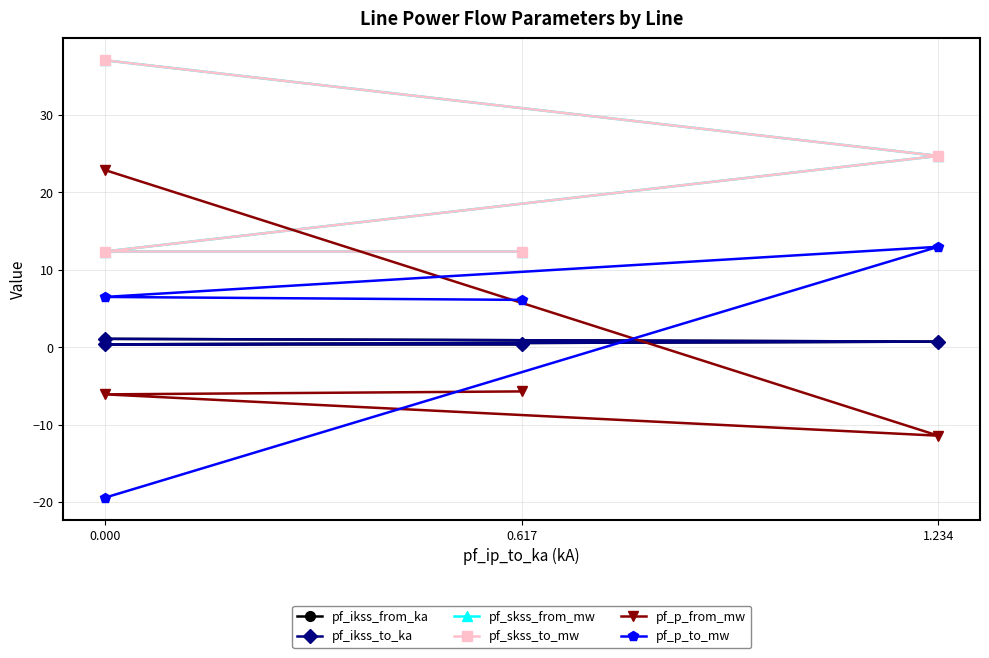

At which label does pf_ikss_from_ka reach its minimum?

1.234